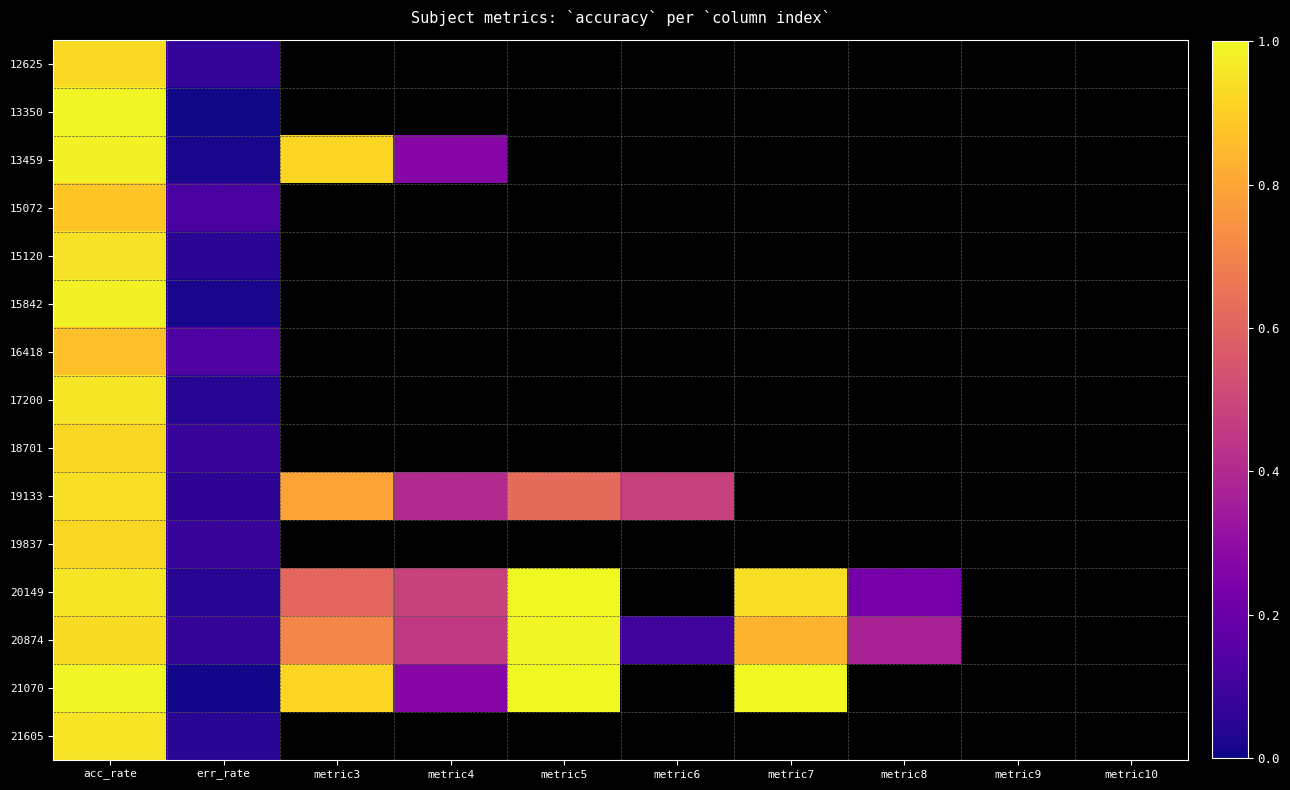

At which label does 17200 reach its peak?

acc_rate